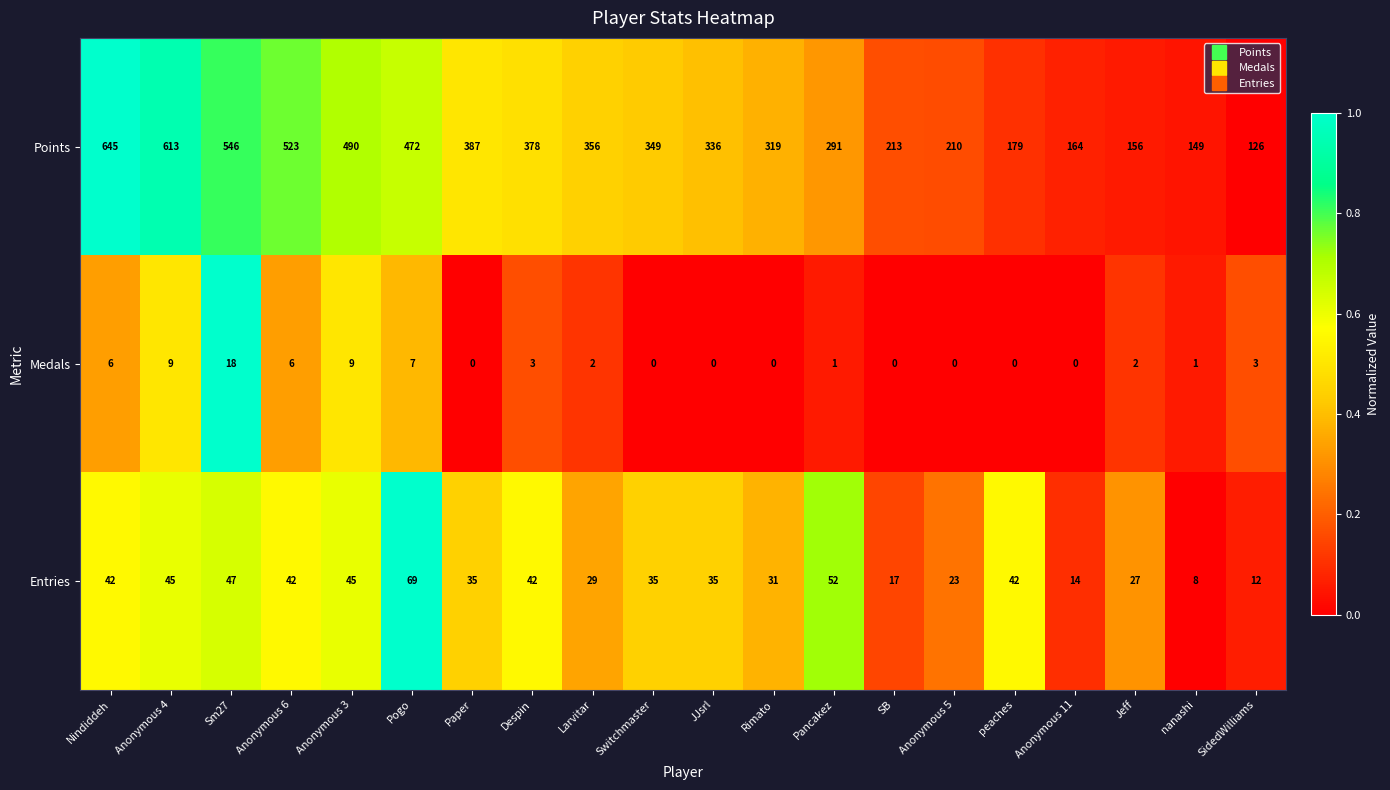

What is the highest value of the Points series?

645